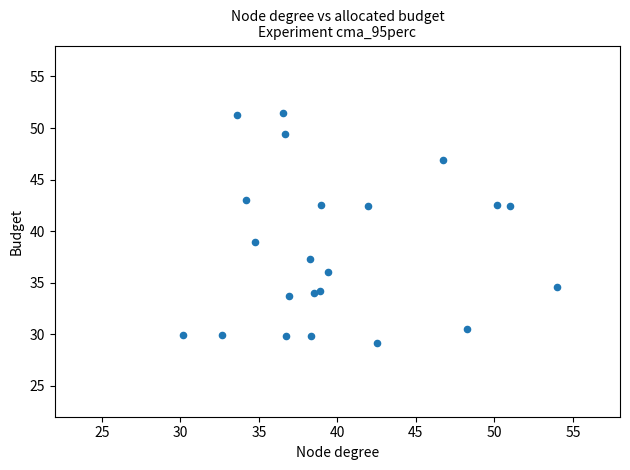

What Y value in the scatter plot is closest to 40?

38.9